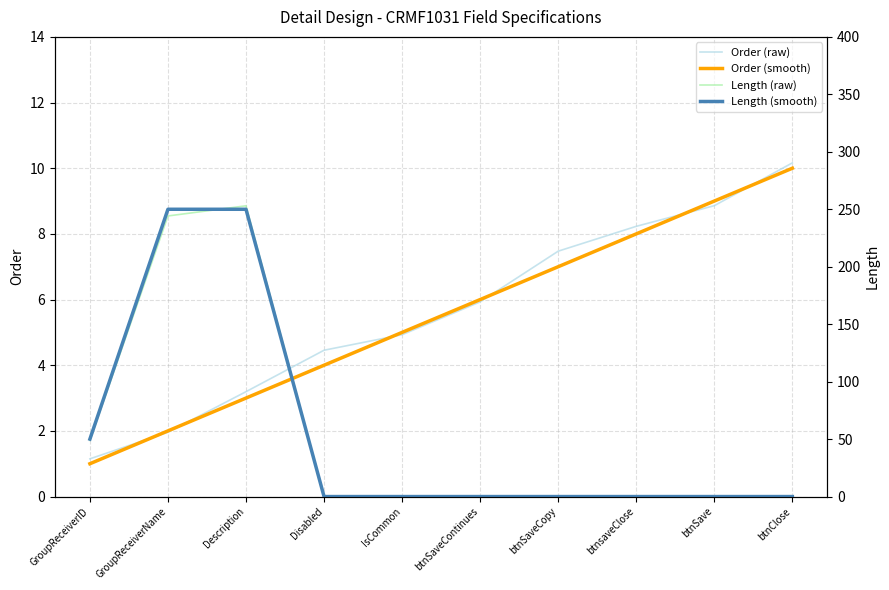

The Length (smooth) series shows -153.5 at btnClose. True or false?

False